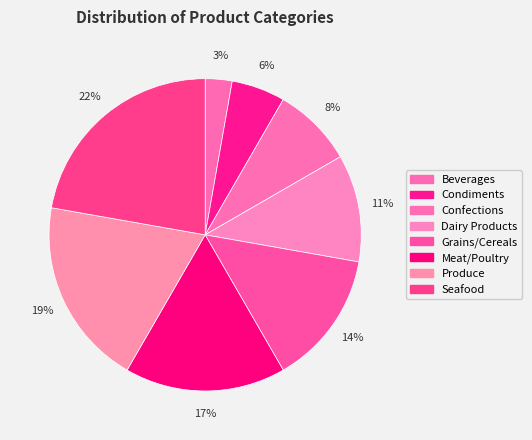

Is it true that Meat/Poultry is 4% of the pie?

False